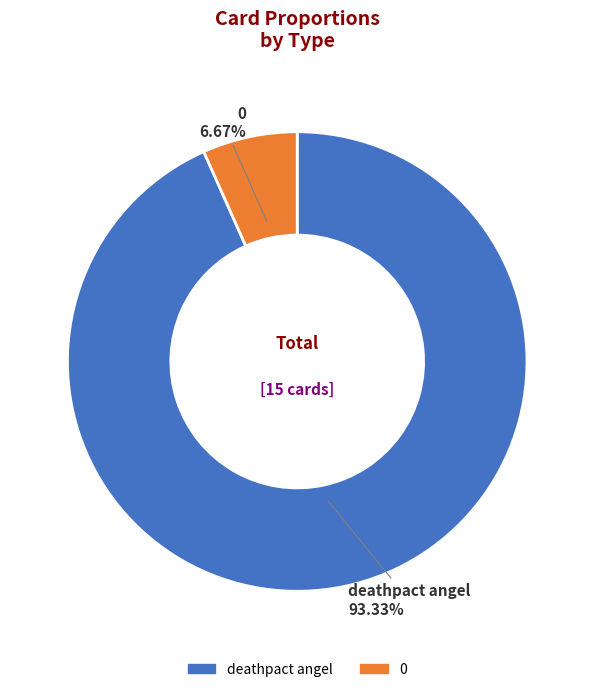

To the nearest percent, what percentage of the pie is 0?

7%